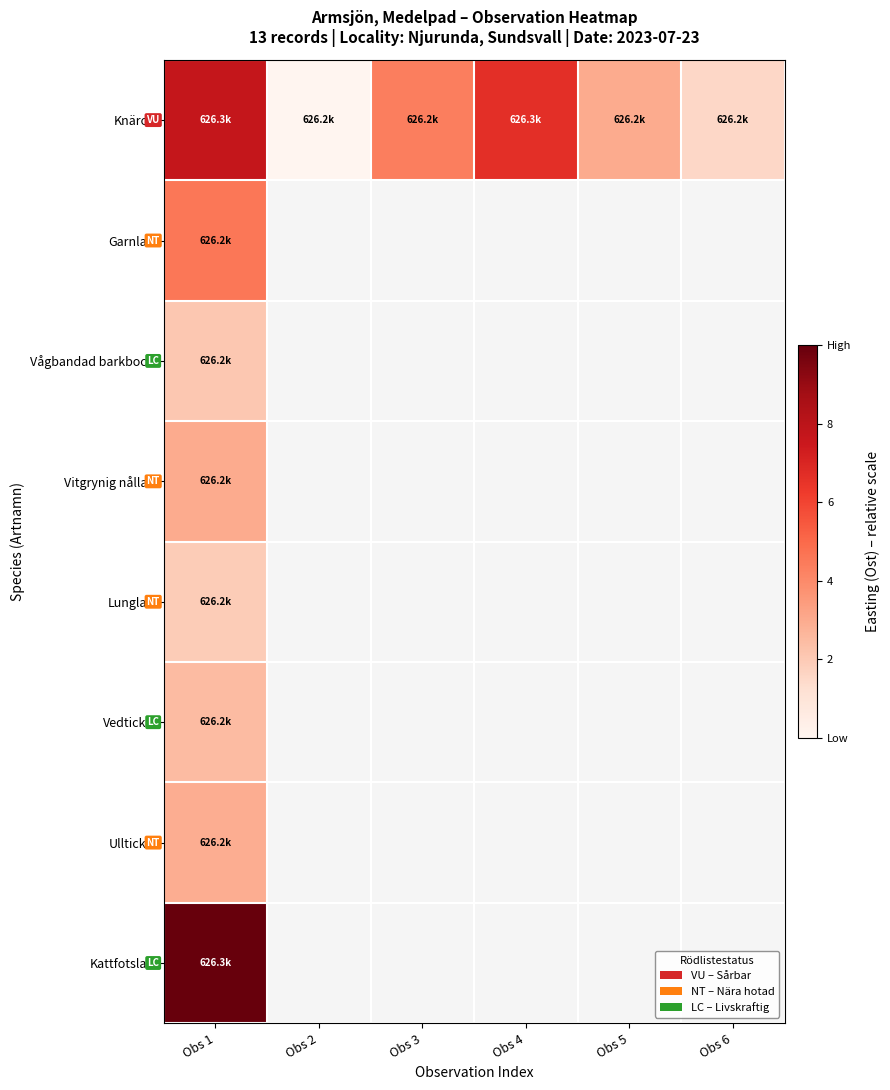

What is the minimum value for Garnlav?

4.6